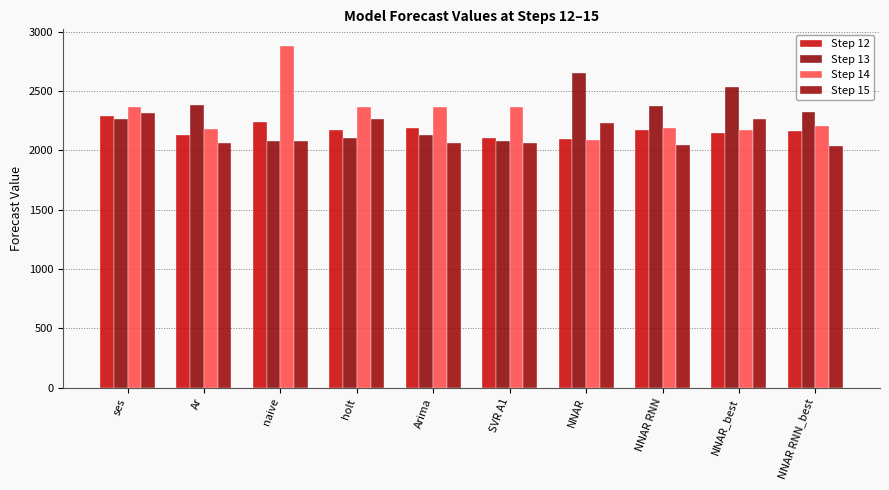

At Ar, list the series in order from smallest to largest.

Step 15, Step 12, Step 14, Step 13